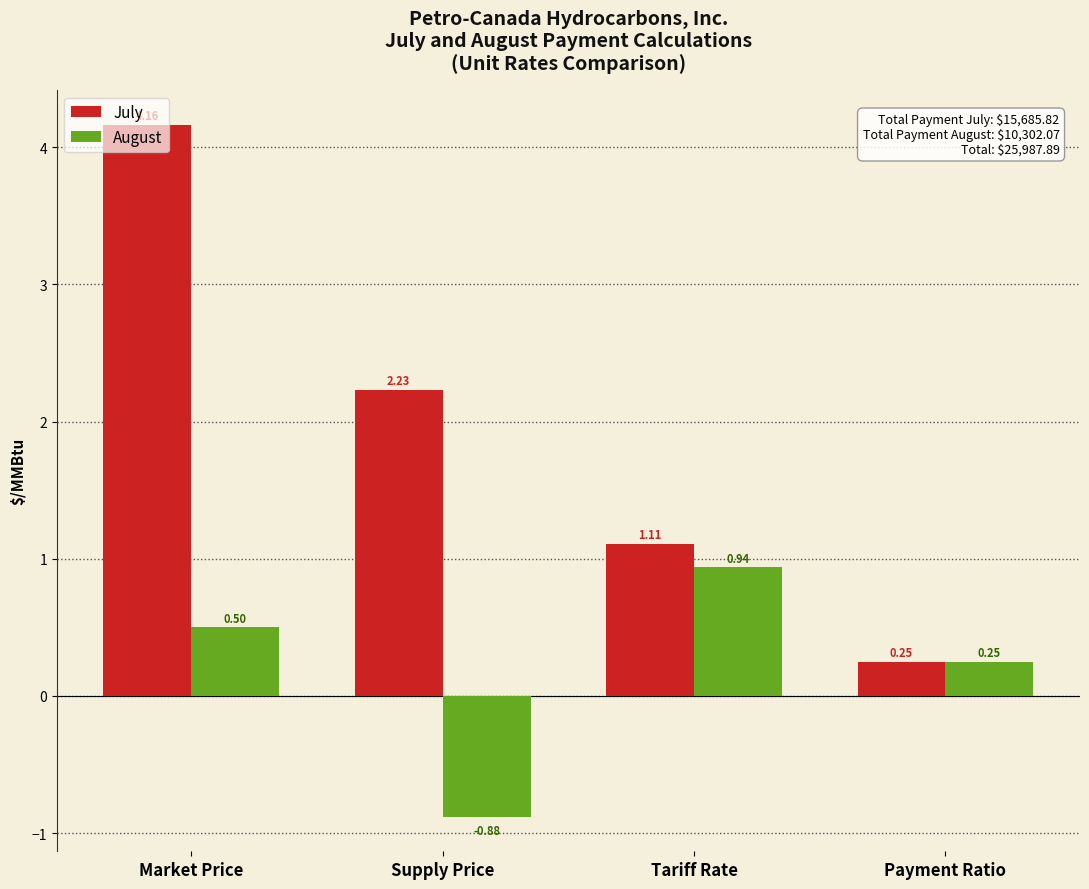

What is the label of the 2nd bar from the left?

Supply Price